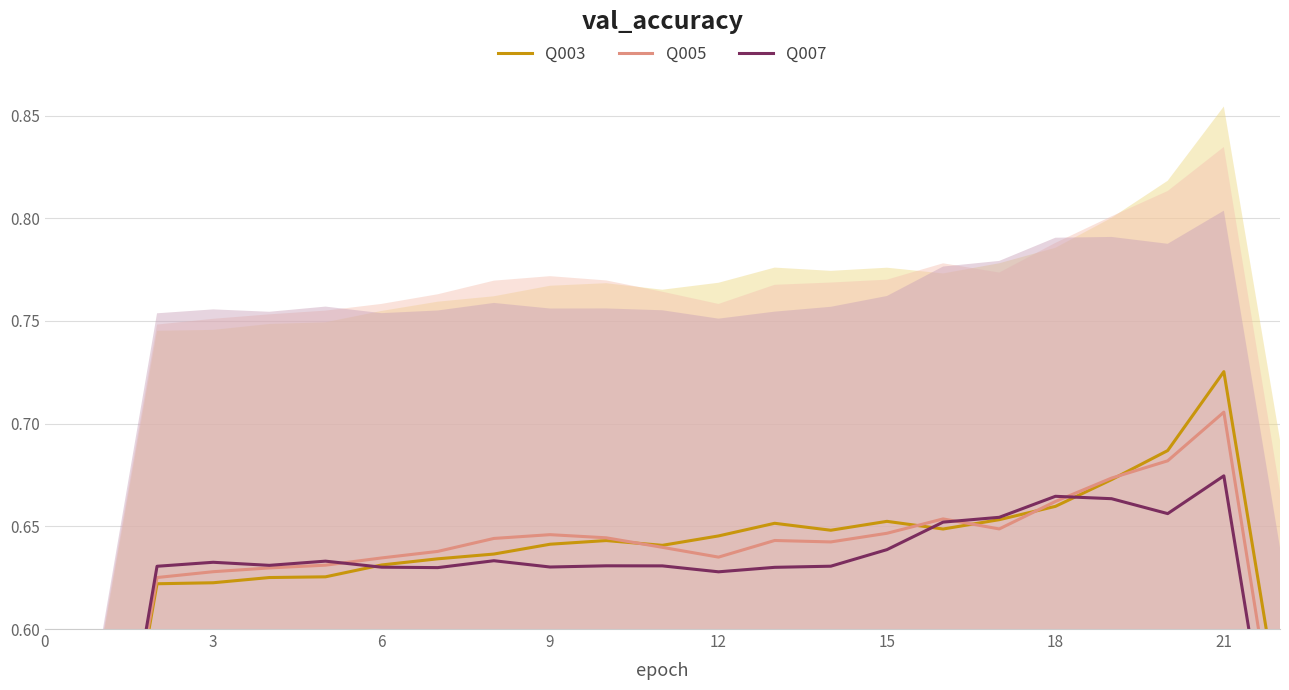

Which series reaches the minimum Y coordinate?

Q003